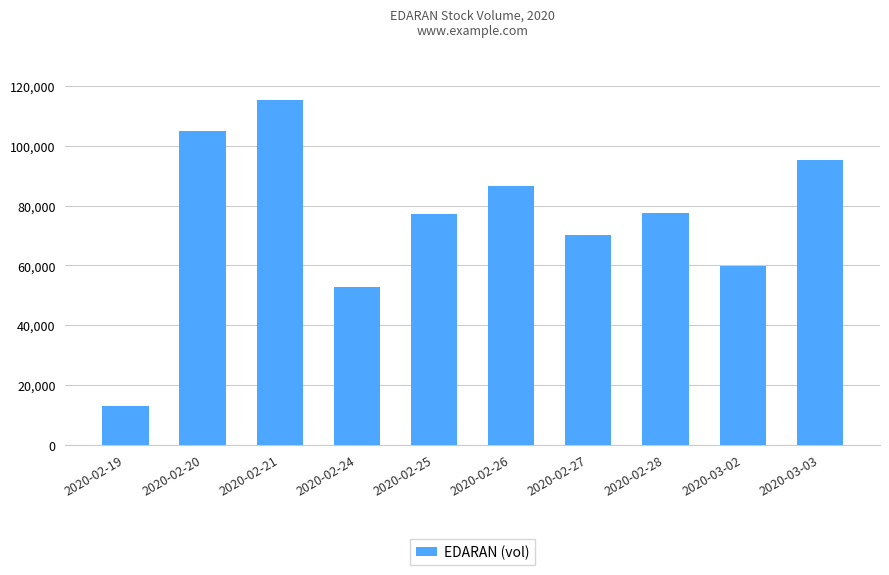

What is the label of the 1st bar from the left?

2020-02-19